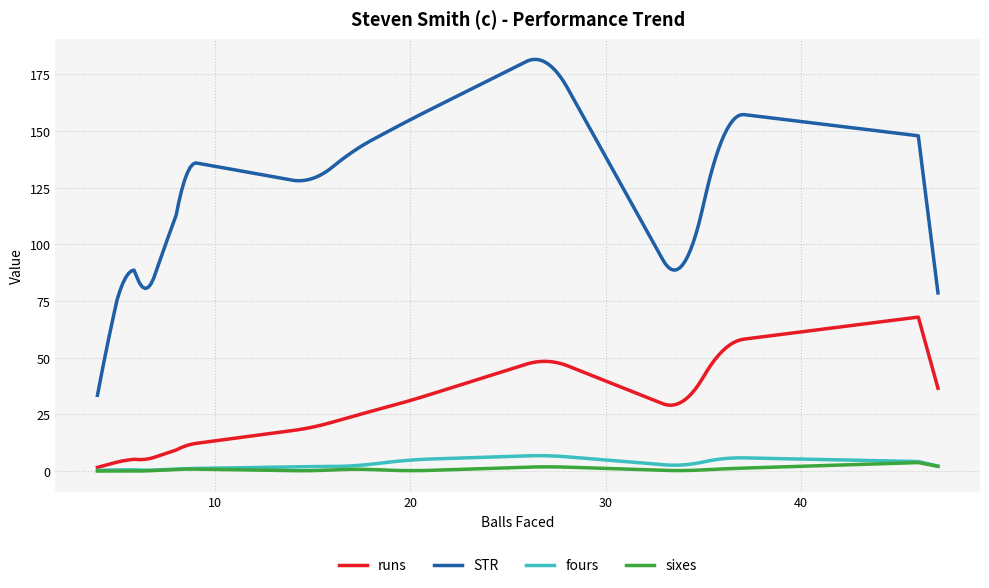

True or false: STR and runs intersect in this chart.

False